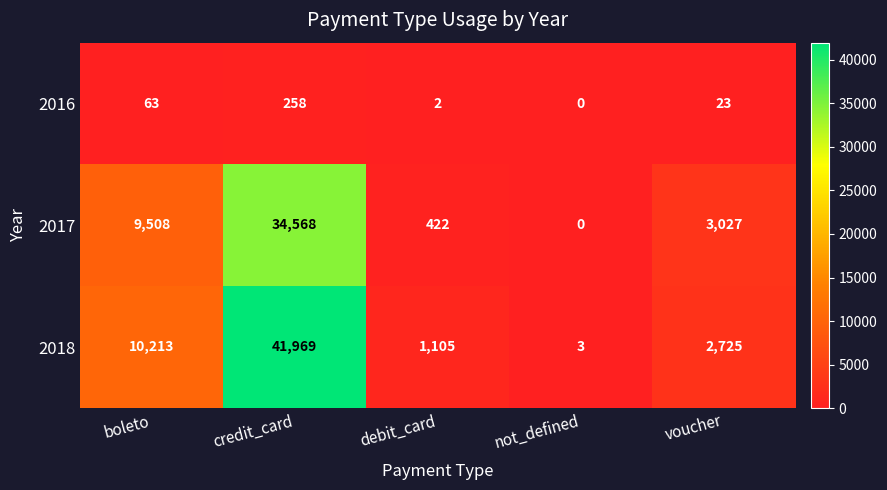

What is the difference between the maximum and second lowest values in the 2018 series?

40864